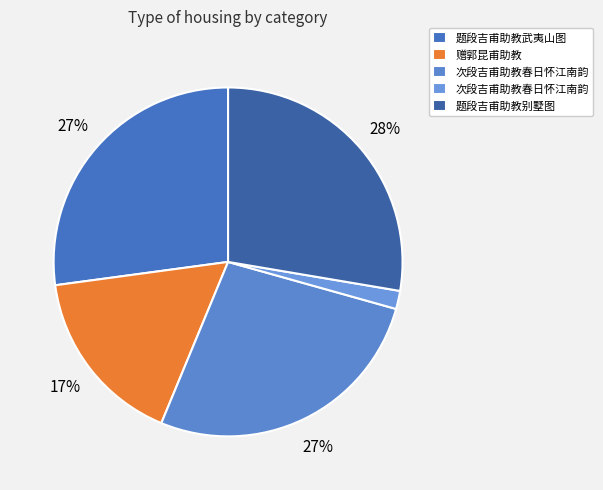

Count the number of slices in the pie.

5